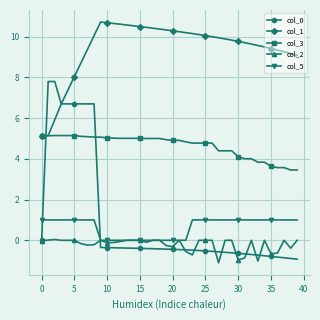

True or false: col_2 and col_1 intersect in this chart.

False